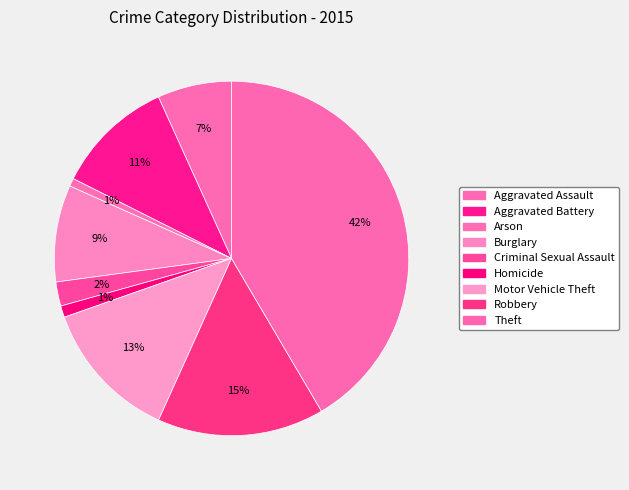

How many slices are in this pie chart?

9